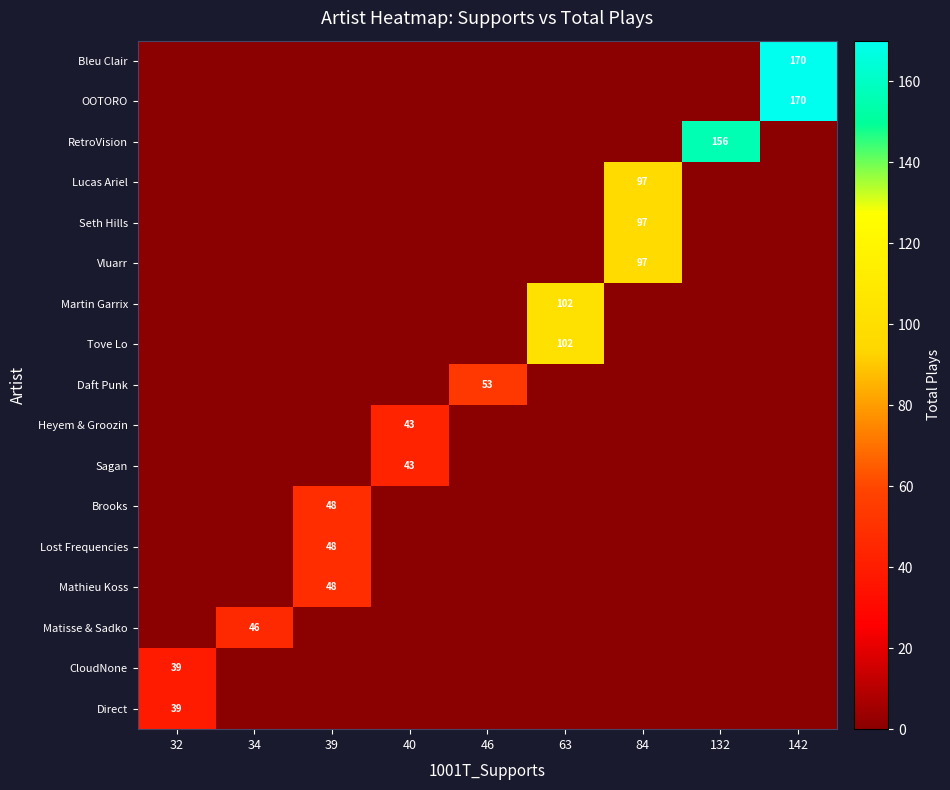

The Tove Lo series shows 47 at 63. True or false?

False